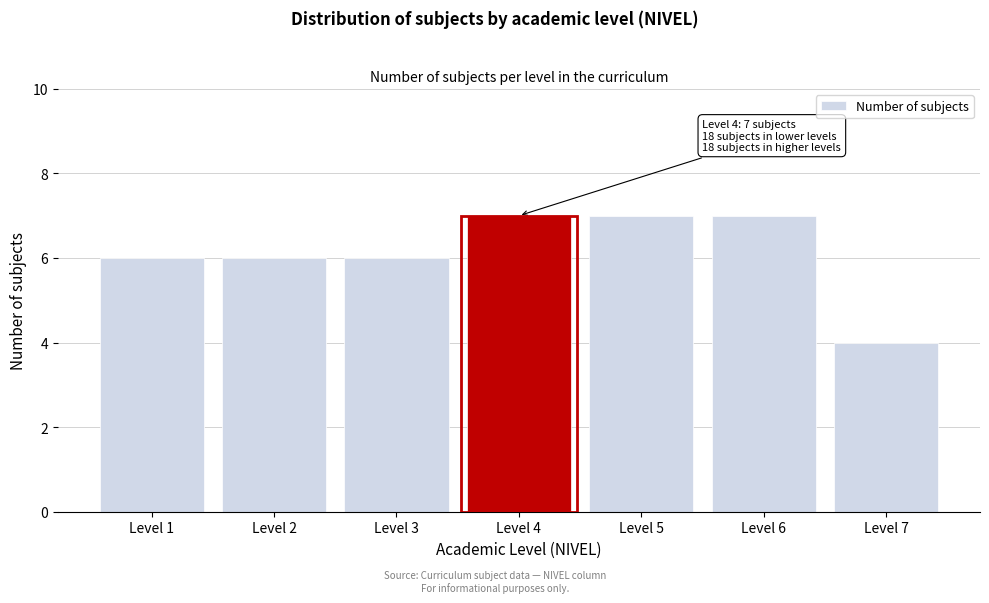

Reading left to right, extract all data points from this chart.

Level 1=6	Level 2=6	Level 3=6	Level 4=7	Level 5=7	Level 6=7	Level 7=4